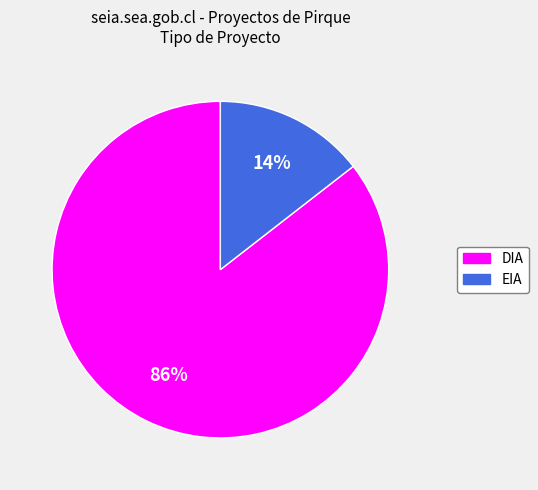

Is it true that DIA is 86% of the pie?

True